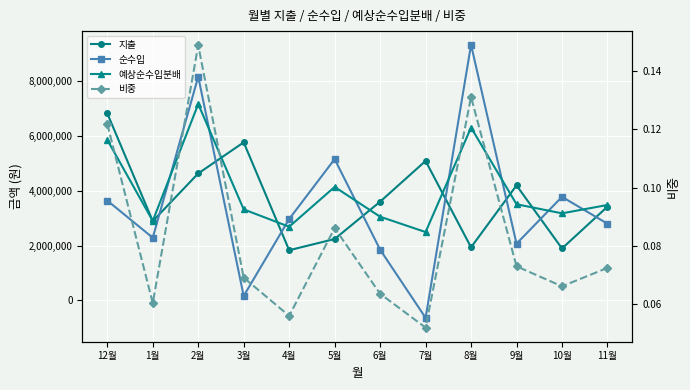

Does the chart display data point markers on the line(s)?

Yes